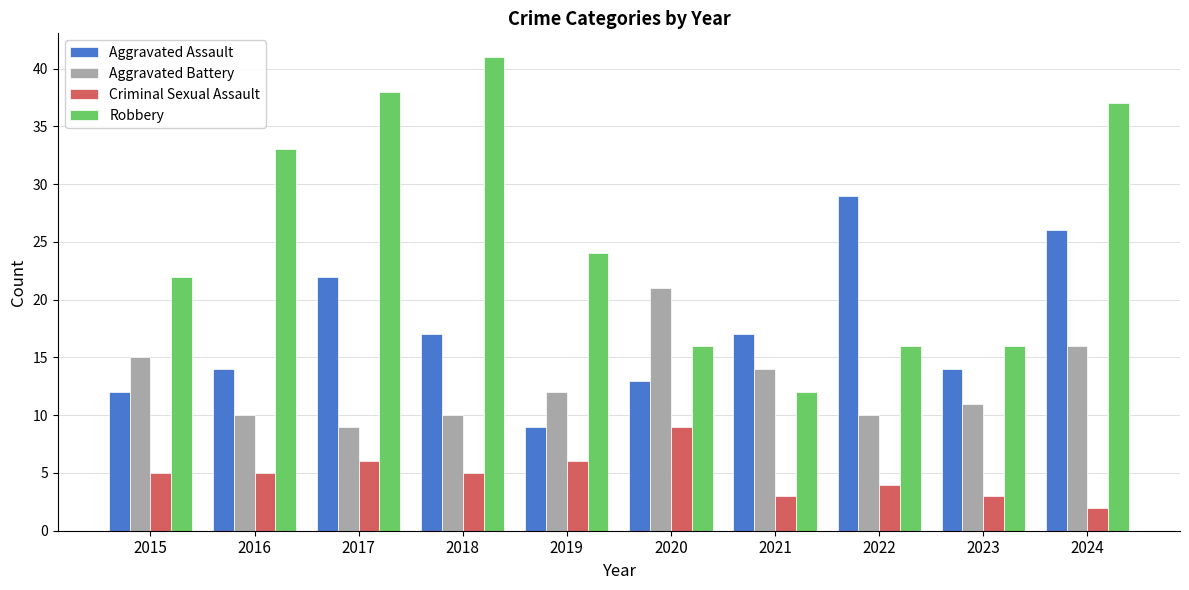

How many data points in Robbery are less than 24?

5